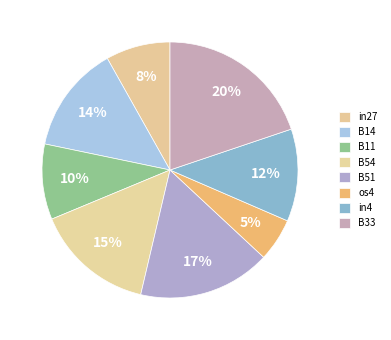

What is the smallest slice in the pie chart?

os4